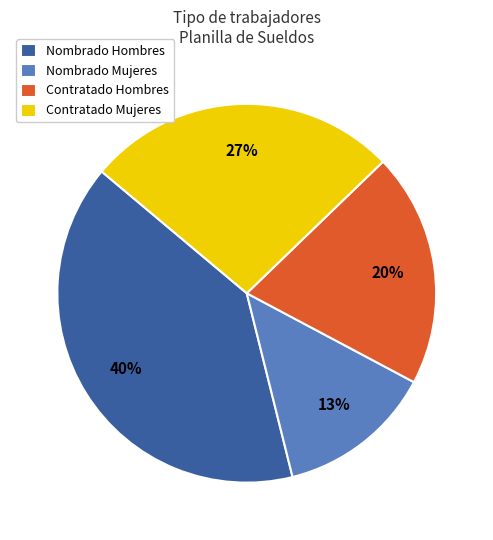

Combined, do Nombrado Mujeres and Contratado Mujeres account for over 50%?

No